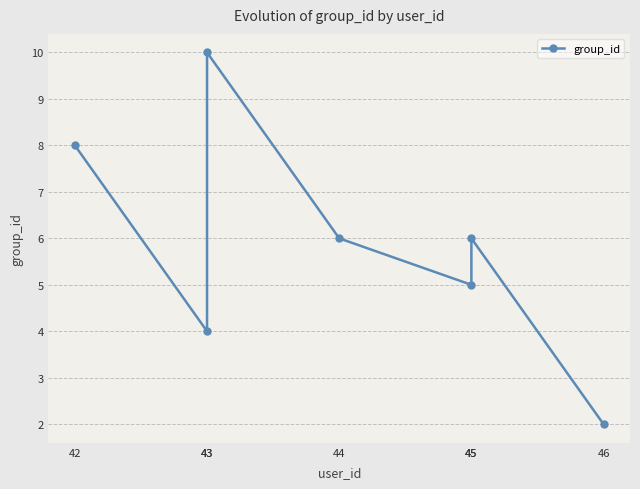

What is the smallest value displayed?

2